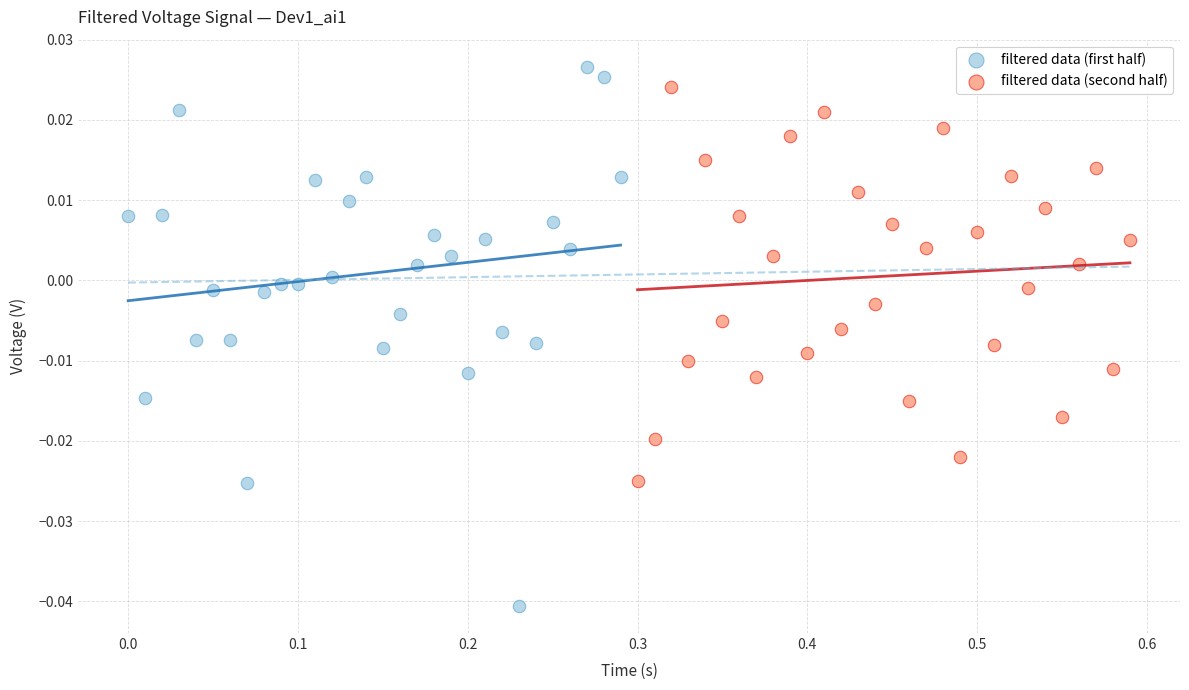

Which series reaches the minimum Y coordinate?

filtered data (first half)